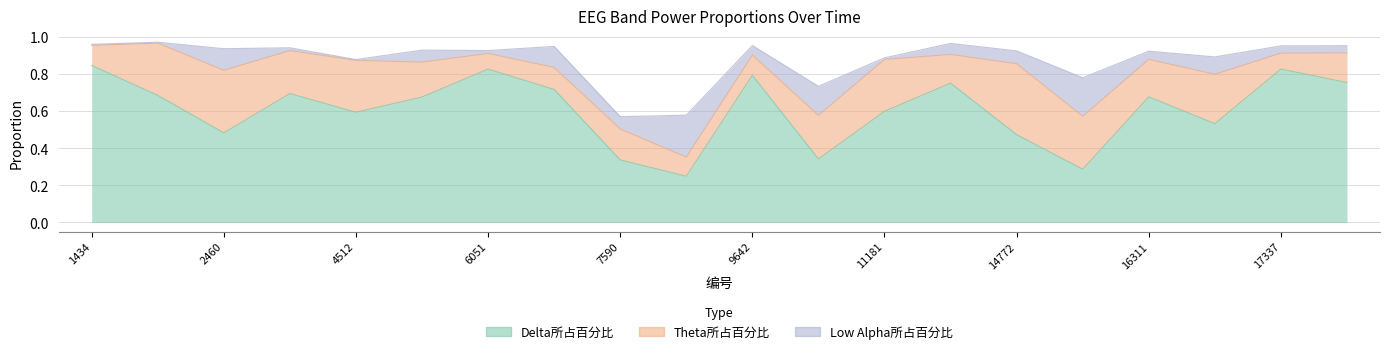

True or false: Low Alpha所占百分比 has a value of 0.0 at 1434.

True